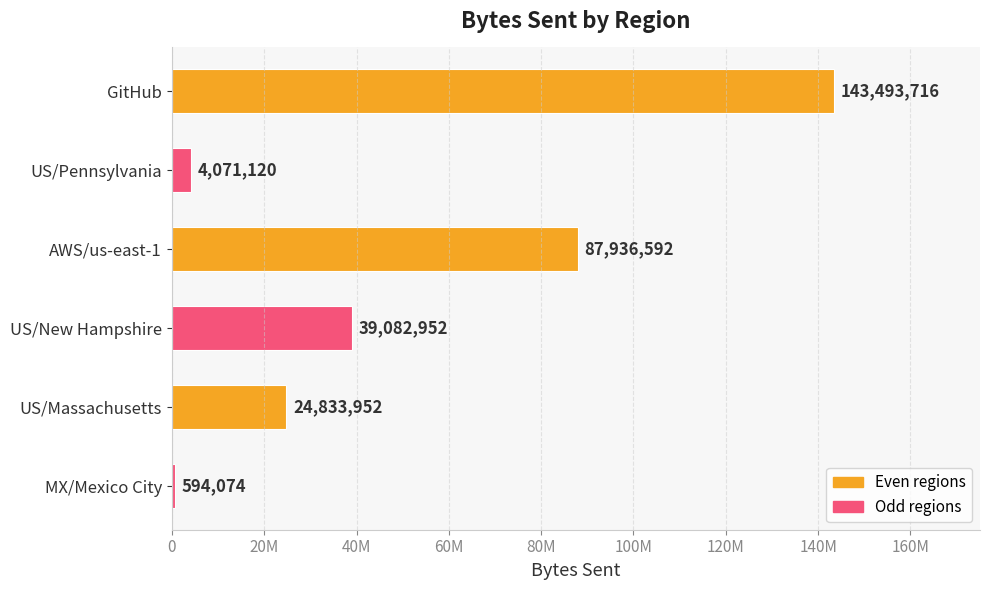

Rank the categories by value from lowest to highest.

MX/Mexico City, US/Pennsylvania, US/Massachusetts, US/New Hampshire, AWS/us-east-1, GitHub